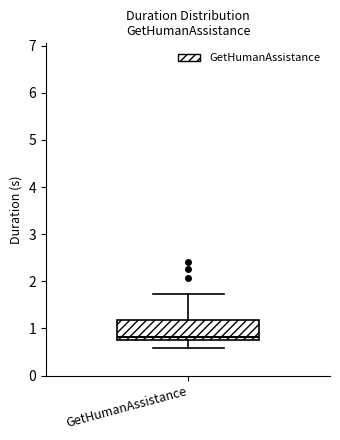

Transcribe this box plot: give where the median line is, the range the box spans, and where the two whiskers end, as read against the y-axis. The values are not printed on the chart, so give them approximately, as read against the axis.

median 0.8 (just above the box's lower edge), box 0.8 to 1.2, whiskers 0.6 to 1.7